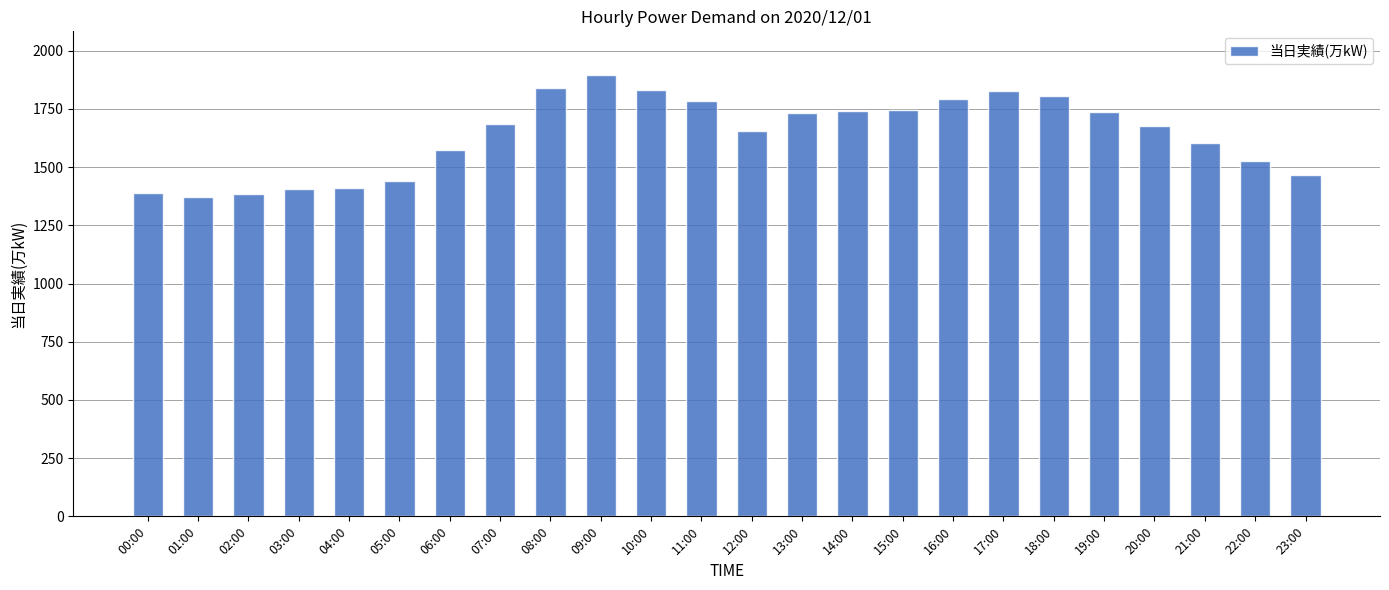

At which label is the value closest to 1633?

12:00